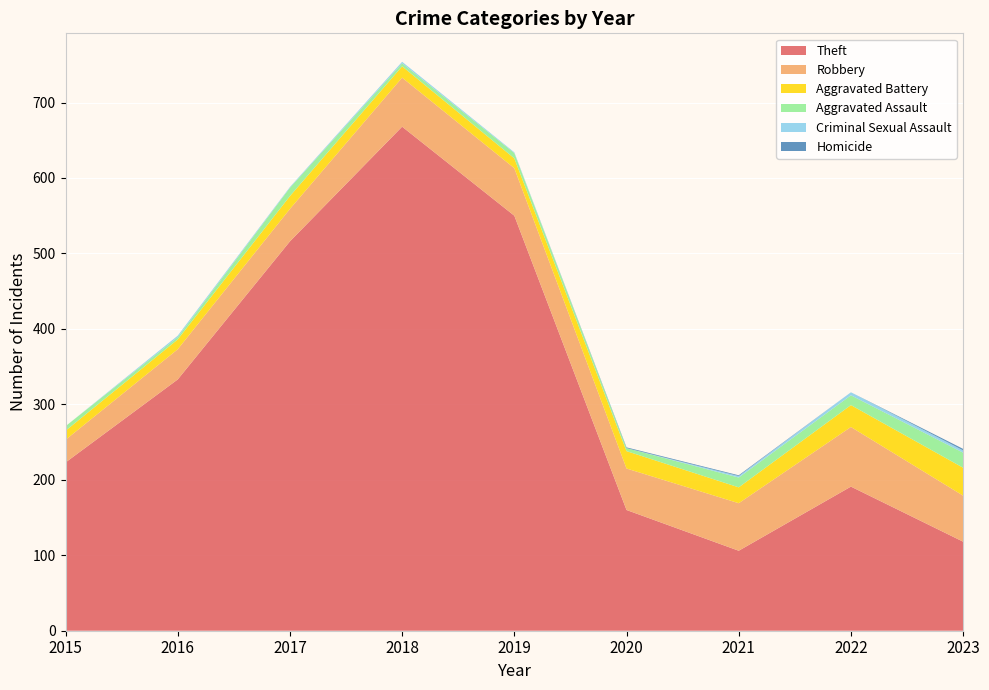

Reading left to right, list all the values displayed in this chart.

Theft: 2015=223	2016=333	2017=516	2018=668	2019=550	2020=160	2021=106	2022=191	2023=118
Robbery: 2015=30	2016=40	2017=43	2018=65	2019=63	2020=55	2021=63	2022=79	2023=61
Aggravated Battery: 2015=12	2016=13	2017=17	2018=15	2019=13	2020=23	2021=21	2022=29	2023=37
Aggravated Assault: 2015=6	2016=3	2017=11	2018=4	2019=7	2020=4	2021=13	2022=13	2023=20
Criminal Sexual Assault: 2015=0	2016=2	2017=1	2018=2	2019=1	2020=0	2021=2	2022=4	2023=3
Homicide: 2015=0	2016=0	2017=0	2018=0	2019=0	2020=1	2021=1	2022=0	2023=2